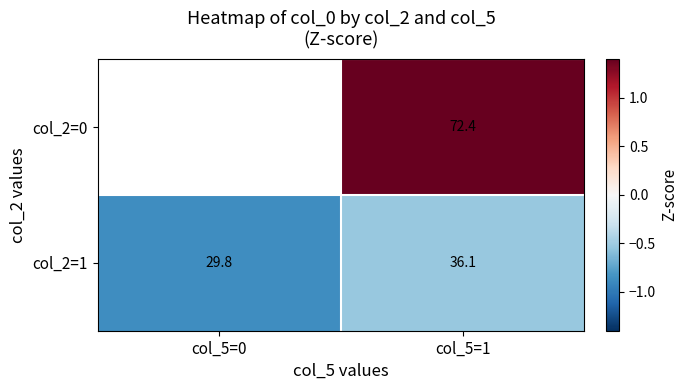

Read the col_2=1 value at col_5=0.

-0.9